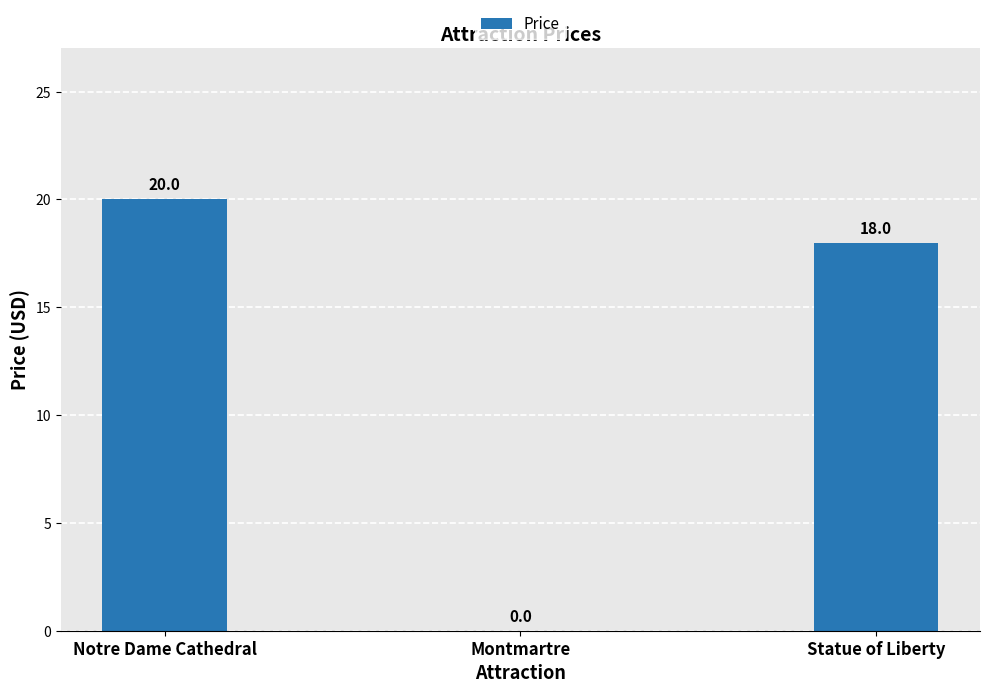

Where is the data nearest to the value 10?

Statue of Liberty